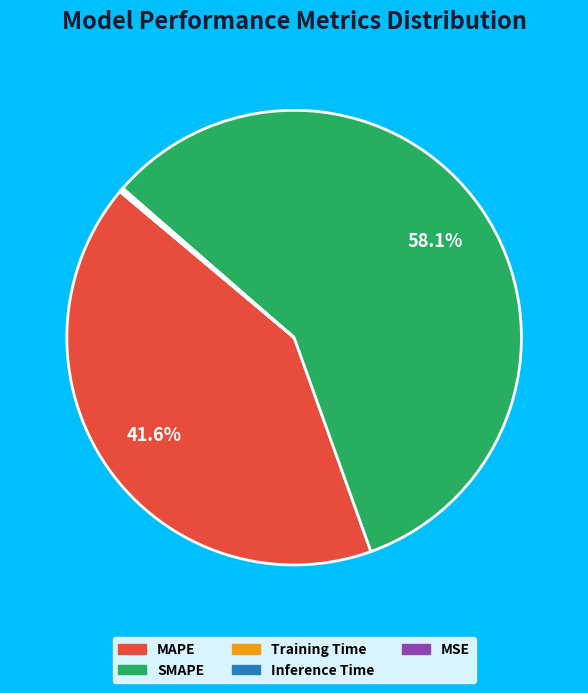

What is the largest slice in the pie chart?

SMAPE